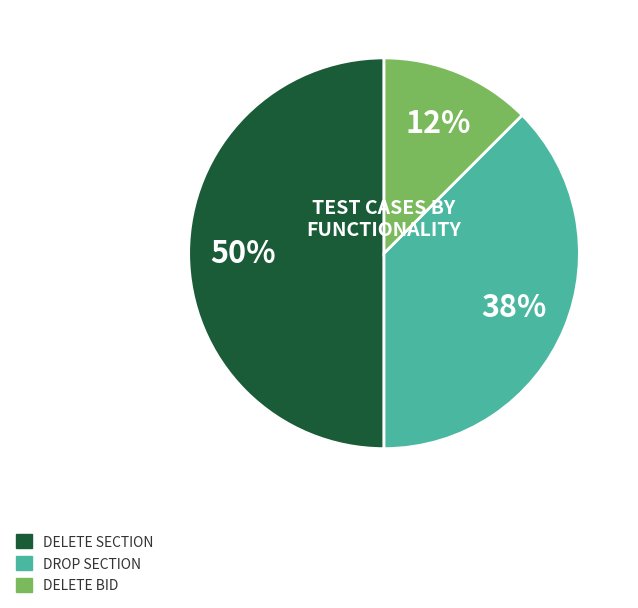

To the nearest percent, what is the average slice percentage?

33%